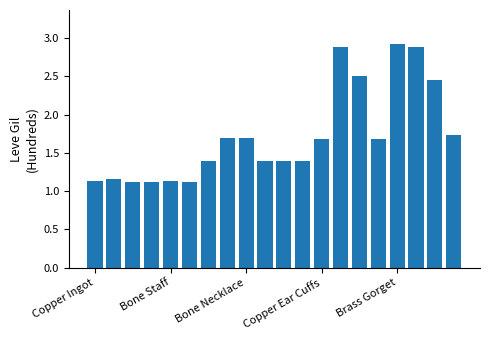

What is the maximum value shown in the chart?

2.9